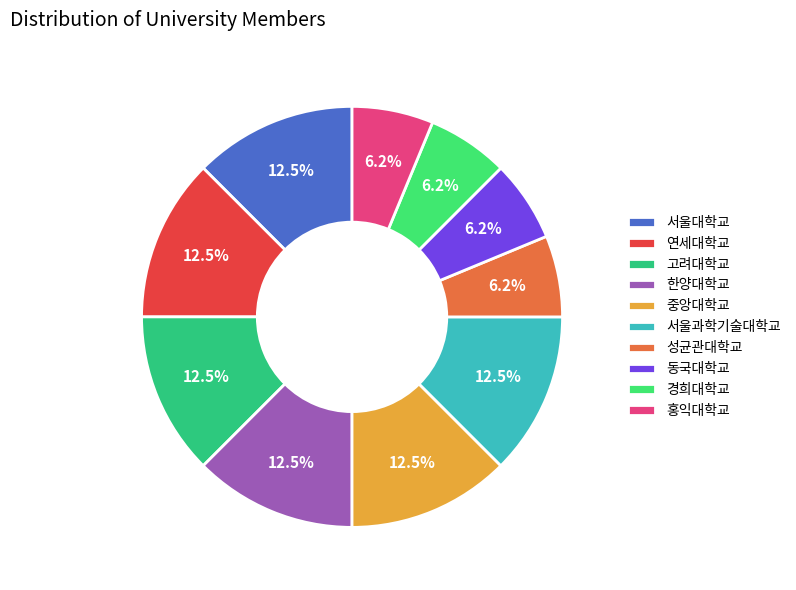

True or false: 성균관대학교 accounts for 14% of the total.

False